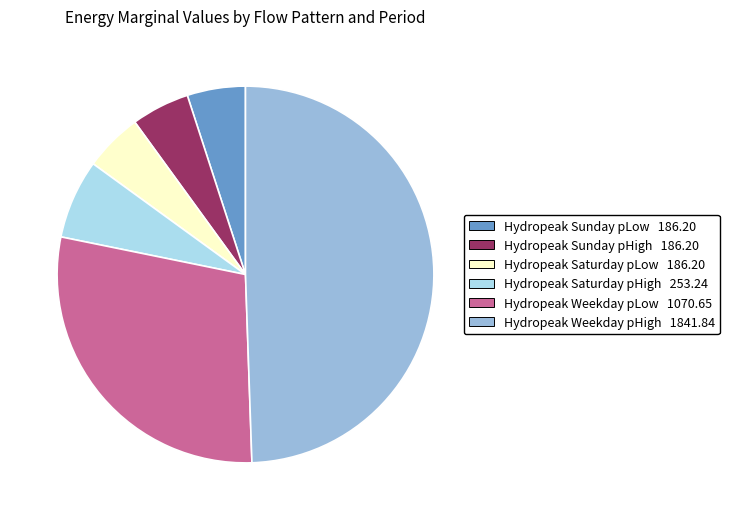

What is the ratio of the value at Hydropeak Saturday pHigh to the value at Hydropeak Sunday pHigh?

1.4